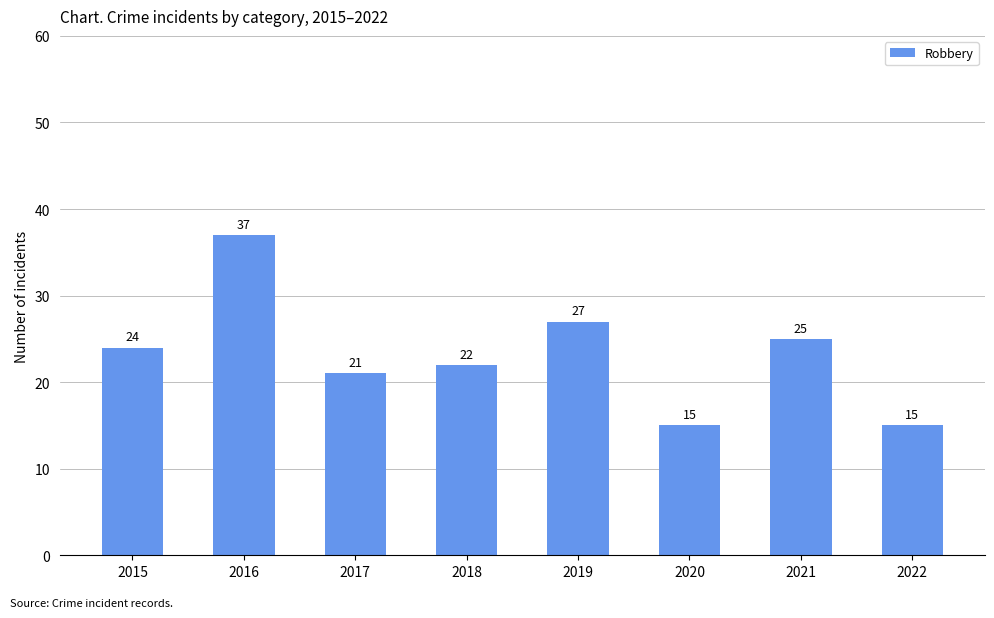

What is the difference between the maximum and minimum values?

22